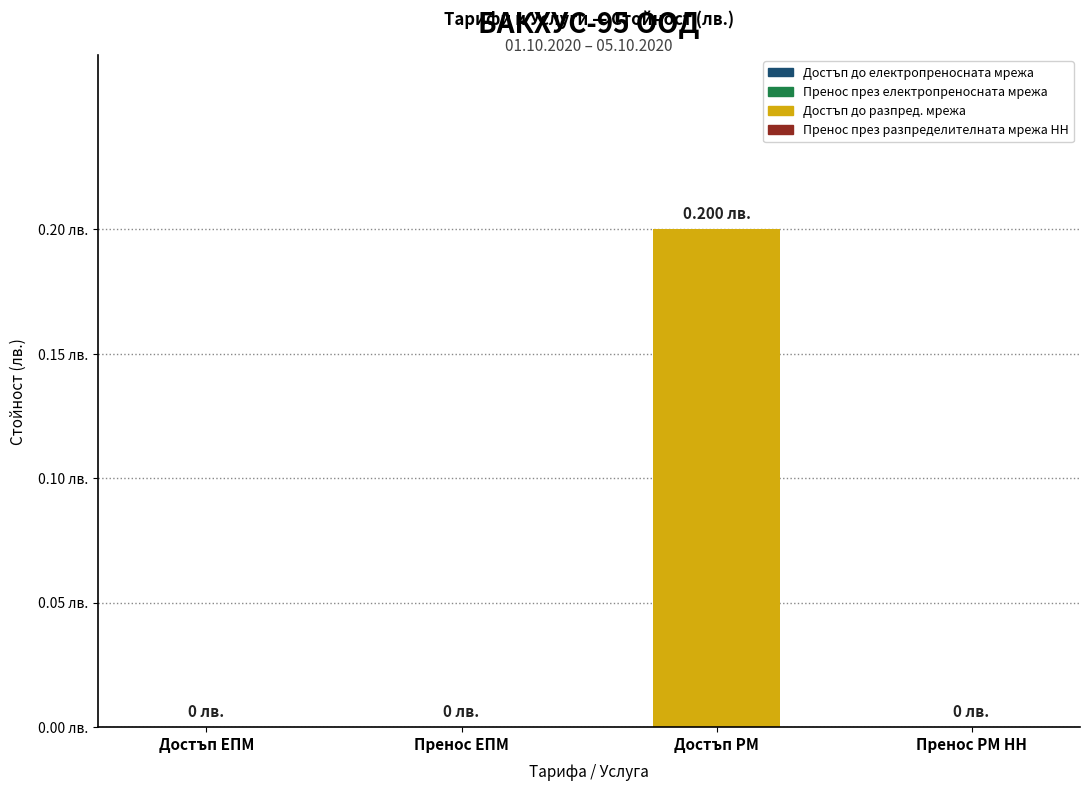

What is the difference between the maximum and minimum values?

0.2